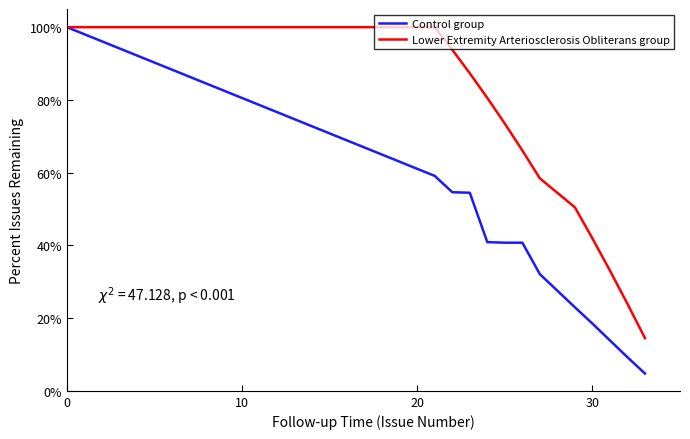

What is the highest value of the Lower Extremity Arteriosclerosis Obliterans group series?

100.0